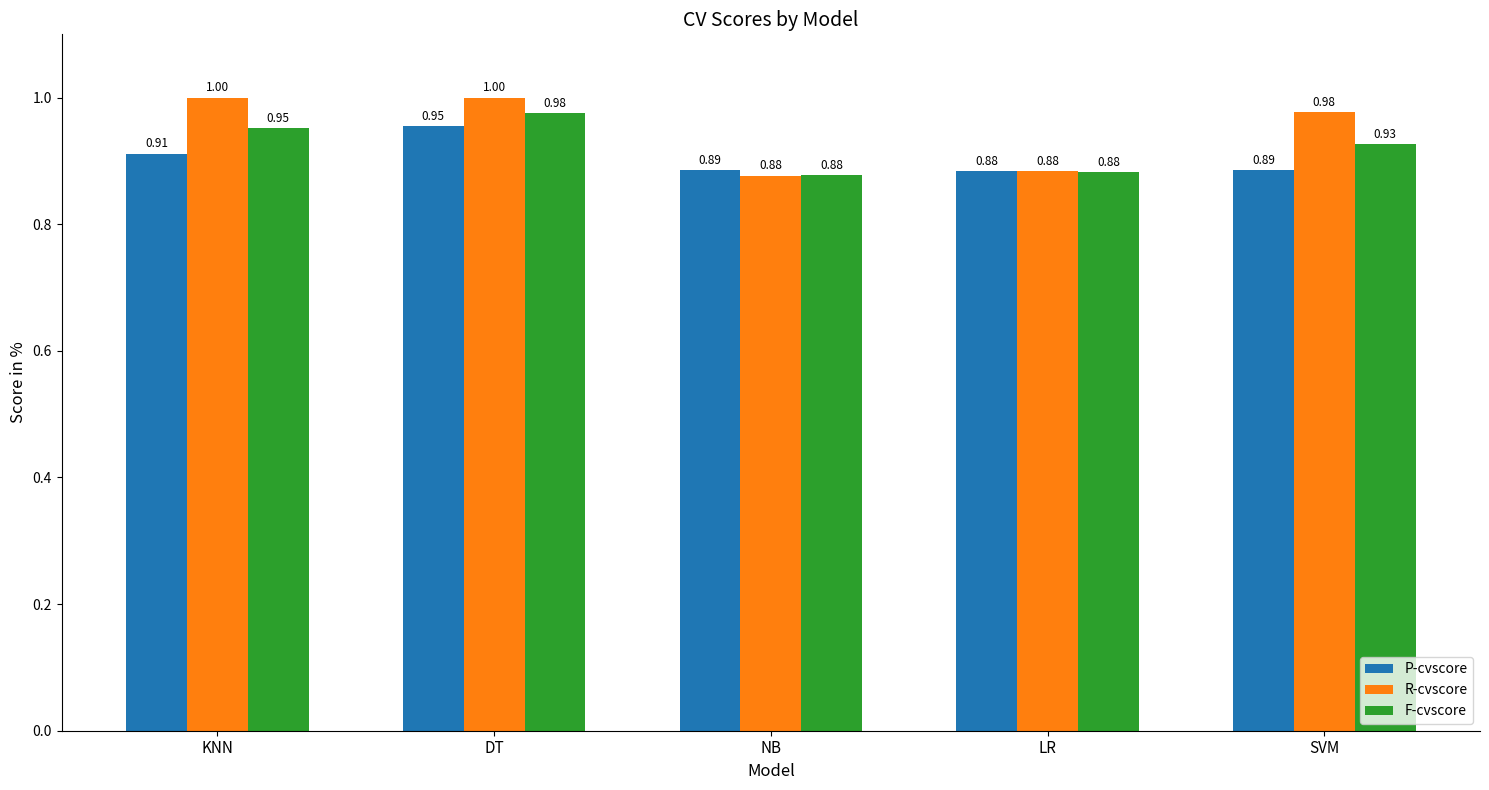

Rank the series by their average value, from lowest to highest.

P-cvscore, F-cvscore, R-cvscore